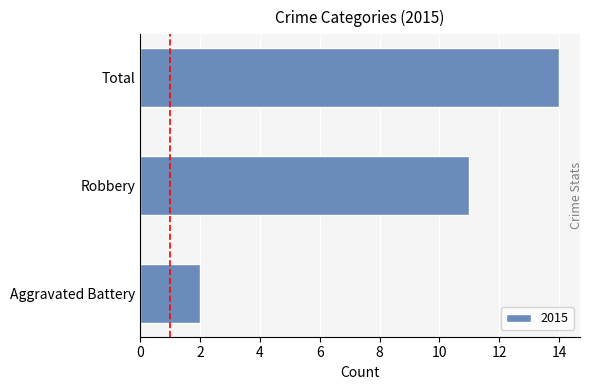

At which category does the chart reach its minimum across all series?

Aggravated Battery